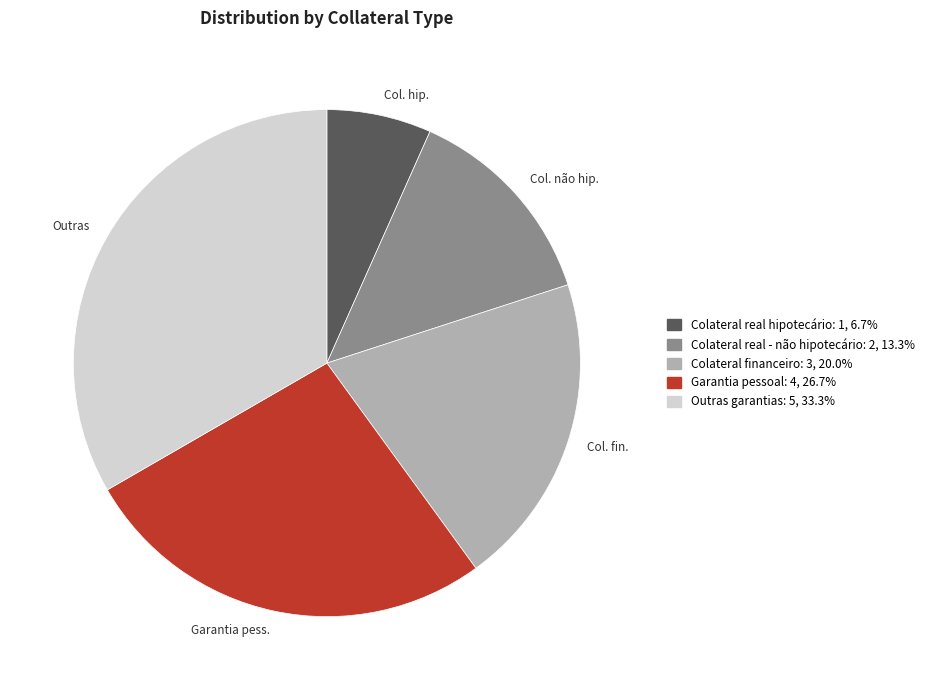

Is the sum of Garantia pessoal and Outras garantias greater than half?

Yes